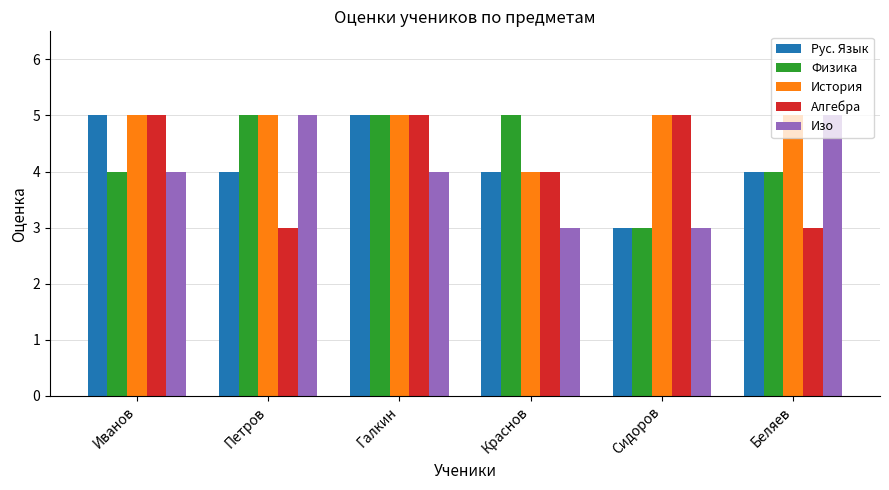

What is the lowest value of the История series?

4